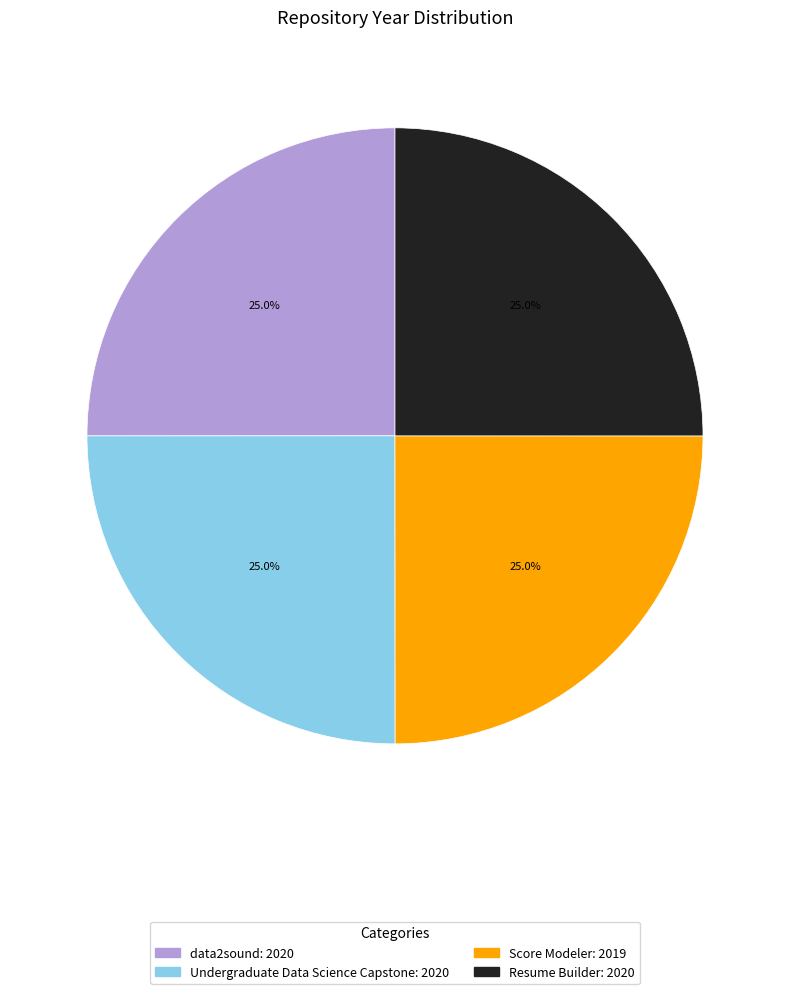

Does Undergraduate Data Science Capstone represent more than half of the total?

No